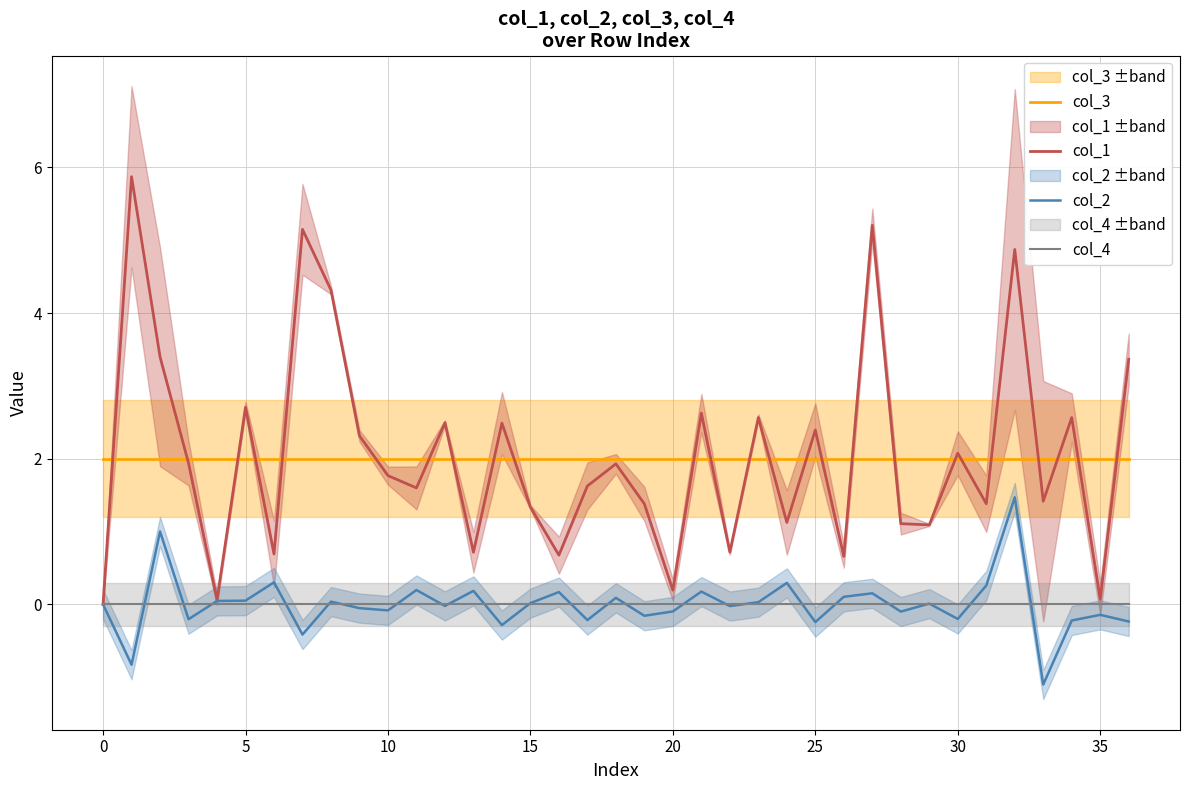

What is the average value of the col_3 series?

2.0